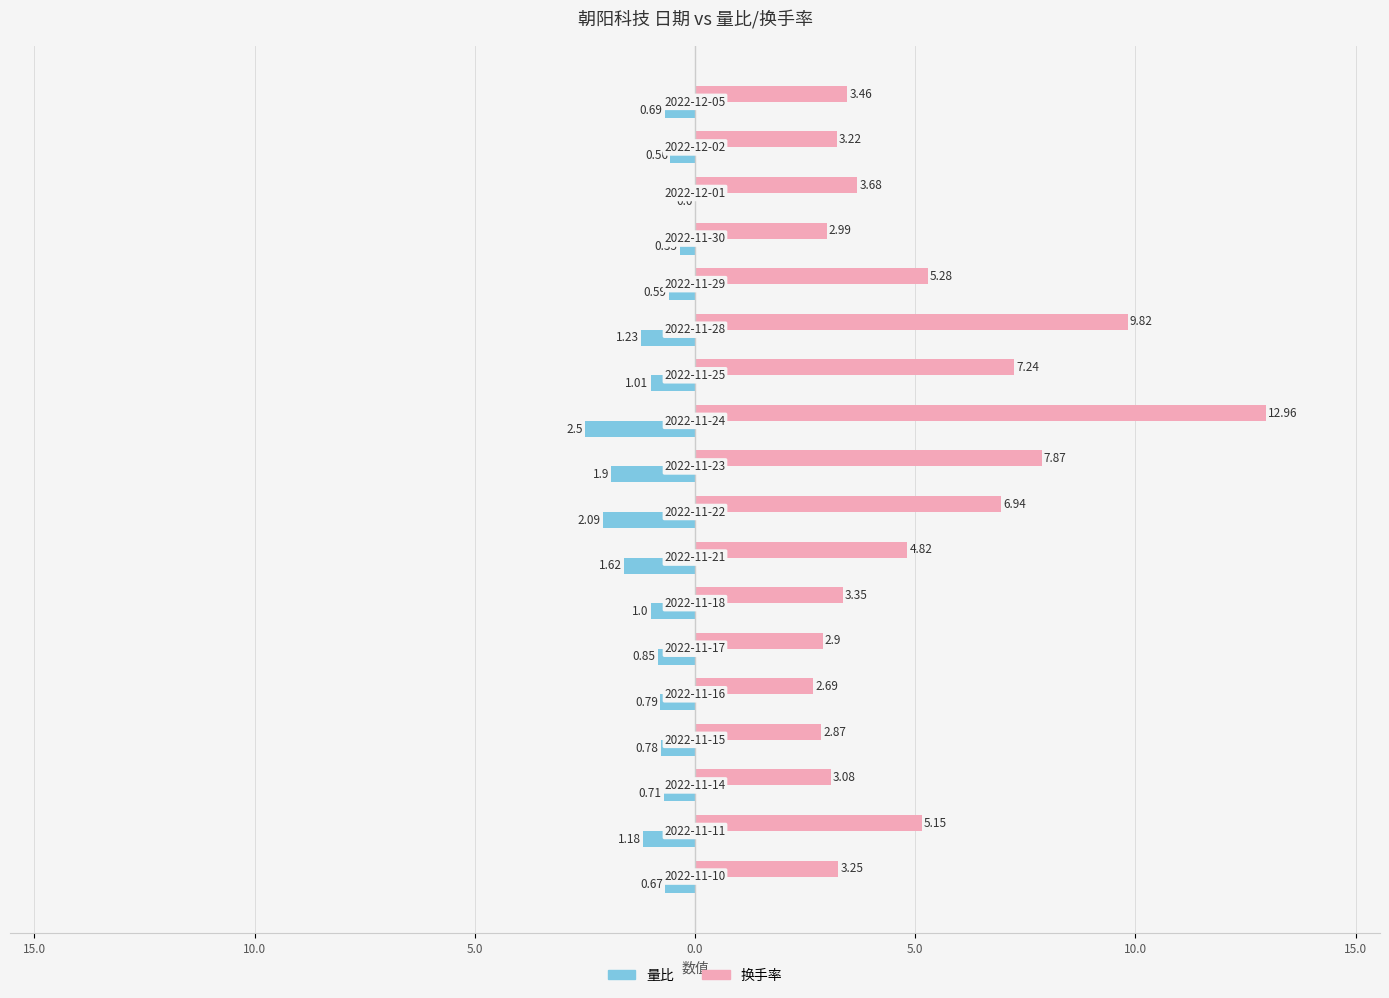

Reading left to right, transcribe all the data shown in this chart.

量比: -0.7	-1.2	-0.7	-0.8	-0.8	-0.8	-1.0	-1.6	-2.1	-1.9	-2.5	-1.0	-1.2	-0.6	-0.3	0.0	-0.6	-0.7
换手率: 3.2	5.2	3.1	2.9	2.7	2.9	3.4	4.8	6.9	7.9	13.0	7.2	9.8	5.3	3.0	3.7	3.2	3.5